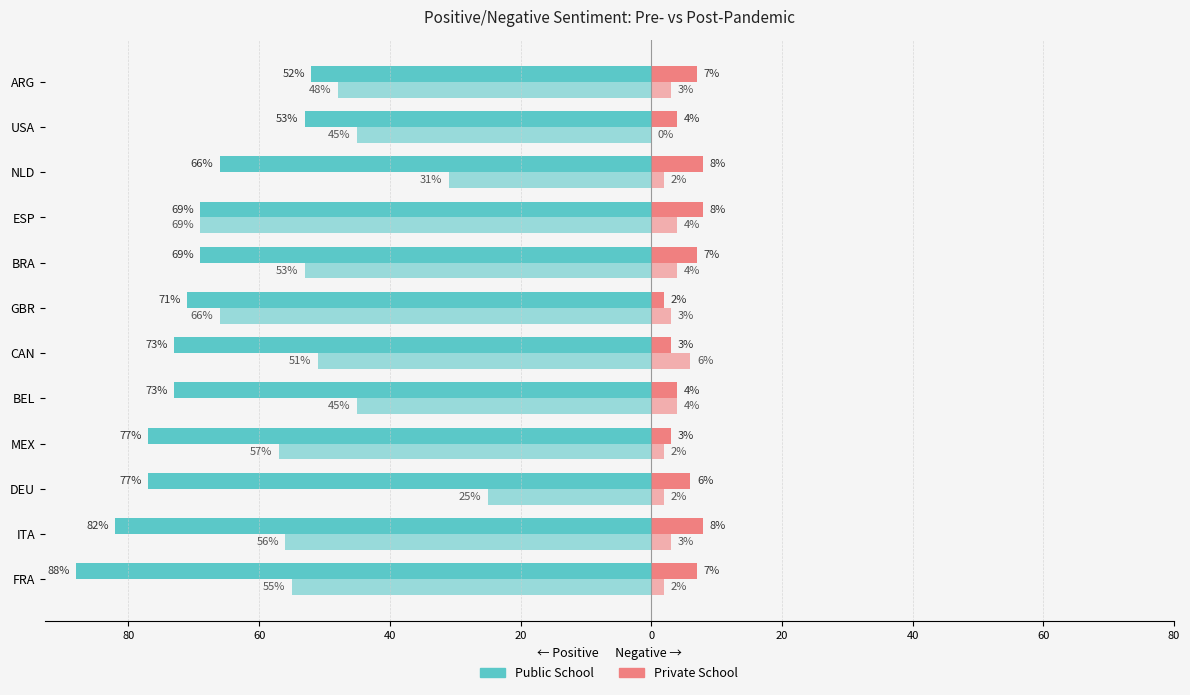

The value of Pre-pandemic Positive at GBR is -107. True or false?

False